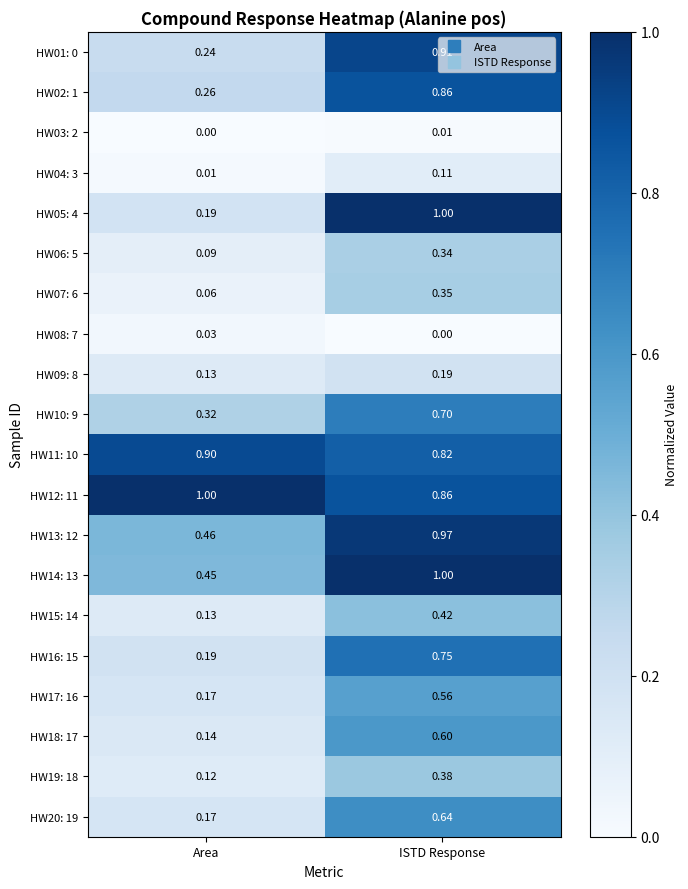

At which label is HW08: 7 closest to 0?

ISTD Response